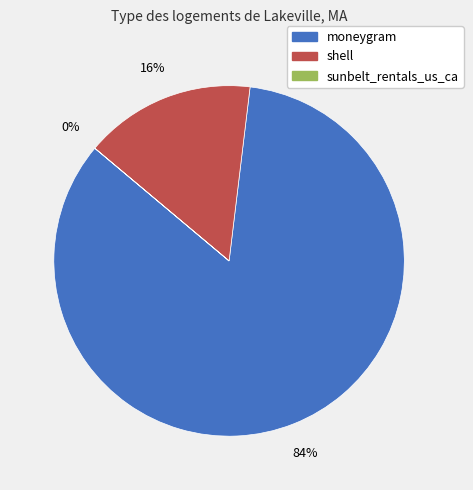

Does moneygram represent more than half of the total?

Yes